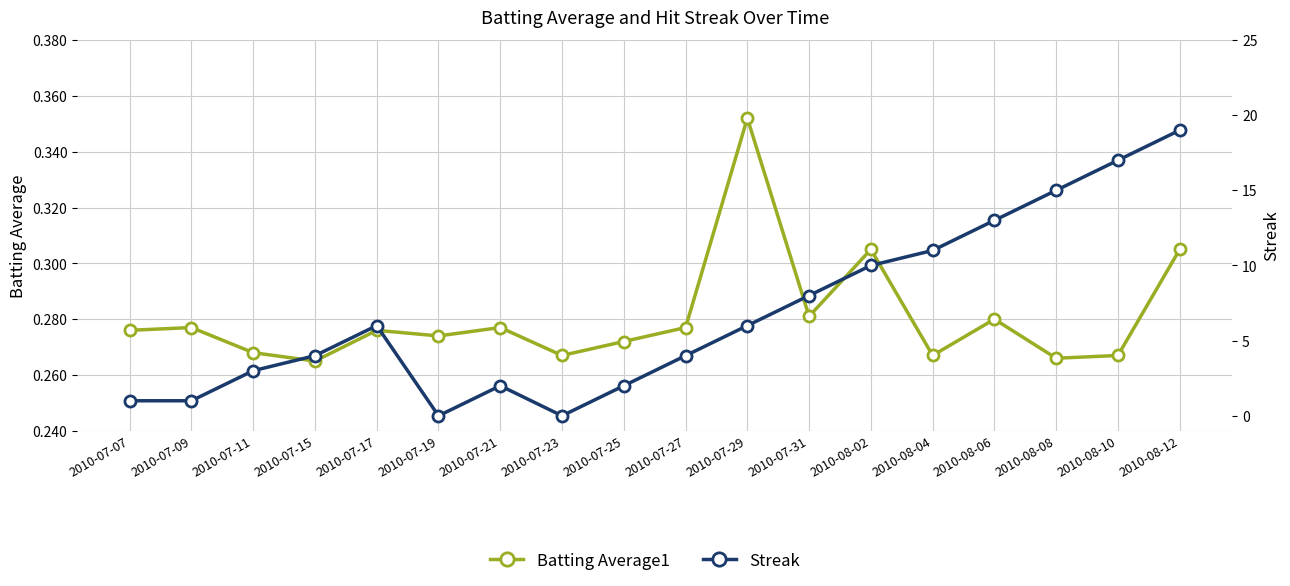

Reading right to left, what are all the values shown in this chart?

Batting Average1: 2010-08-12=0.3	2010-08-10=0.3	2010-08-08=0.3	2010-08-06=0.3	2010-08-04=0.3	2010-08-02=0.3	2010-07-31=0.3	2010-07-29=0.4	2010-07-27=0.3	2010-07-25=0.3	2010-07-23=0.3	2010-07-21=0.3	2010-07-19=0.3	2010-07-17=0.3	2010-07-15=0.3	2010-07-11=0.3	2010-07-09=0.3	2010-07-07=0.3
Streak: 2010-08-12=19.0	2010-08-10=17.0	2010-08-08=15.0	2010-08-06=13.0	2010-08-04=11.0	2010-08-02=10.0	2010-07-31=8.0	2010-07-29=6.0	2010-07-27=4.0	2010-07-25=2.0	2010-07-23=0.0	2010-07-21=2.0	2010-07-19=0.0	2010-07-17=6.0	2010-07-15=4.0	2010-07-11=3.0	2010-07-09=1.0	2010-07-07=1.0